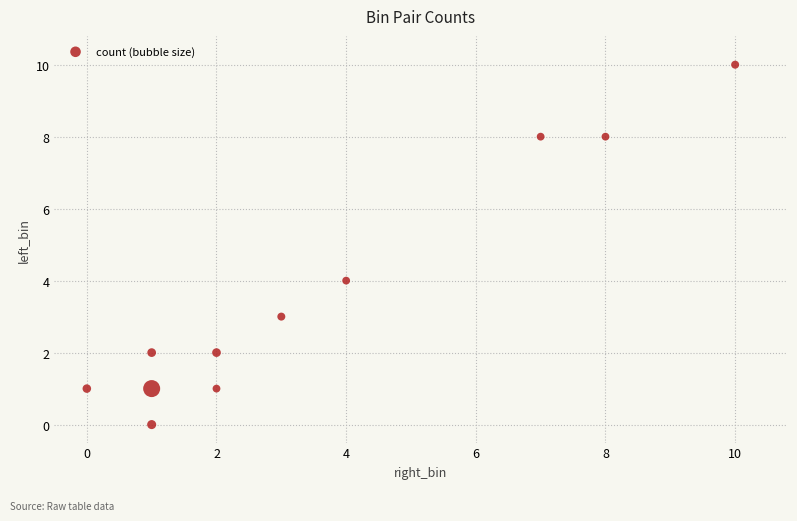

What Y value in the scatter plot is closest to 5?

4